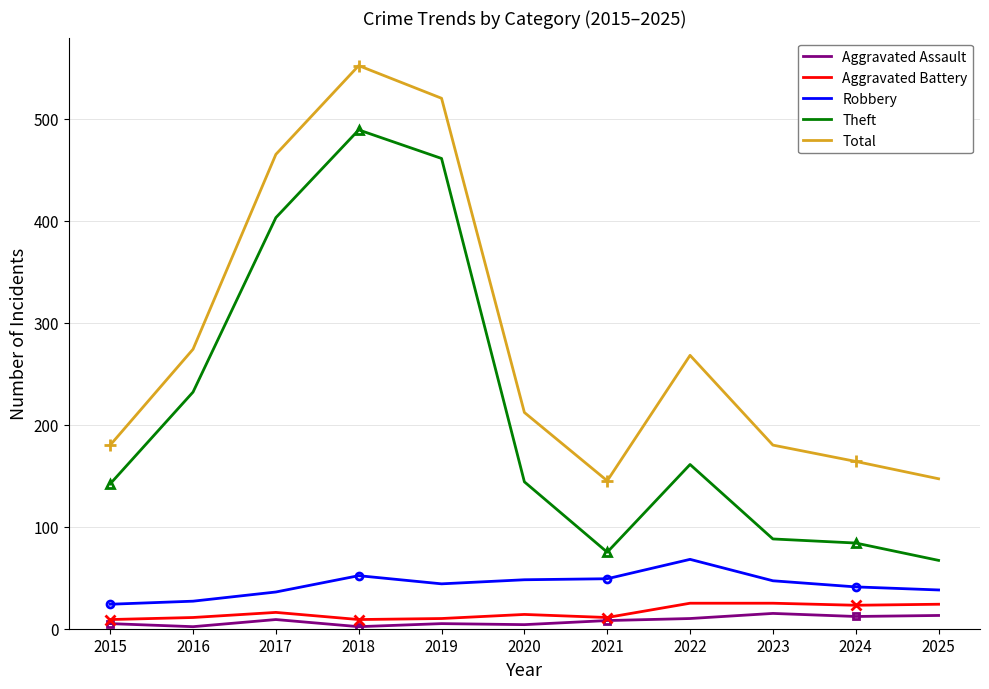

What is the value of the Robbery point at the 11th from the left?

38